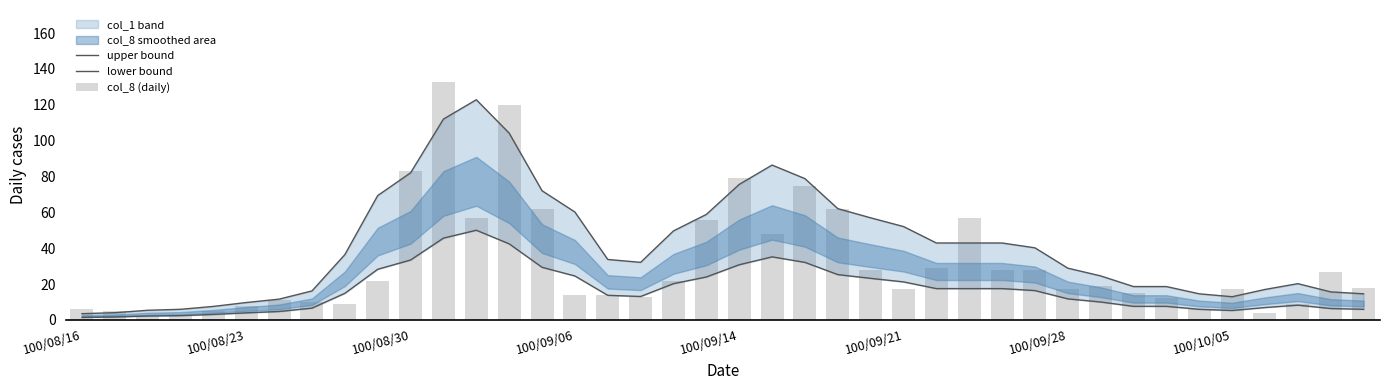

What is the sum of all lower bound values?

678.2